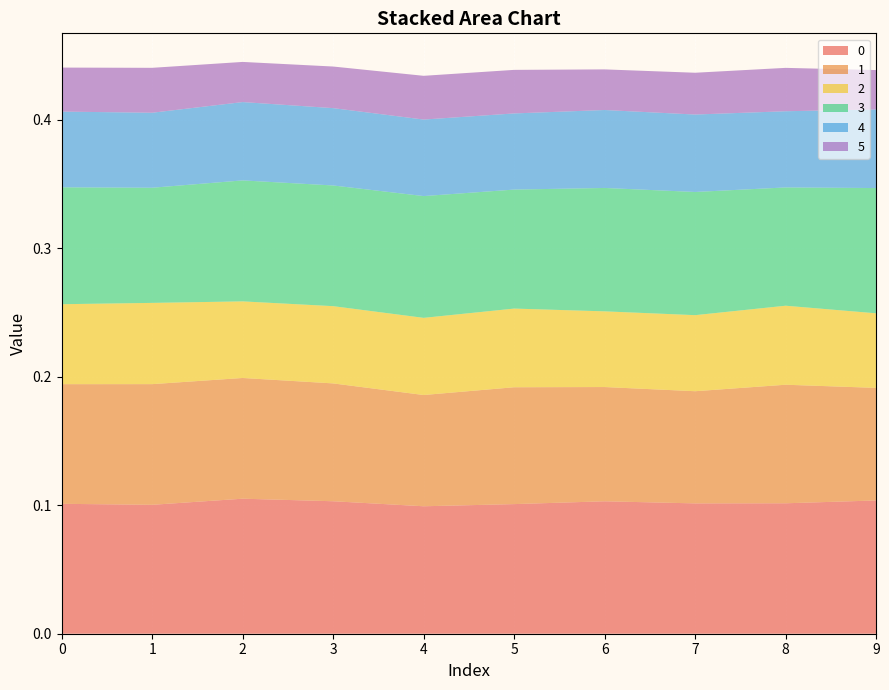

Reading left to right, transcribe all the data shown in this chart.

0: 0.1	0.1	0.1	0.1	0.1	0.1	0.1	0.1	0.1	0.1
1: 0.1	0.1	0.1	0.1	0.1	0.1	0.1	0.1	0.1	0.1
2: 0.1	0.1	0.1	0.1	0.1	0.1	0.1	0.1	0.1	0.1
3: 0.1	0.1	0.1	0.1	0.1	0.1	0.1	0.1	0.1	0.1
4: 0.1	0.1	0.1	0.1	0.1	0.1	0.1	0.1	0.1	0.1
5: 0.0	0.0	0.0	0.0	0.0	0.0	0.0	0.0	0.0	0.0